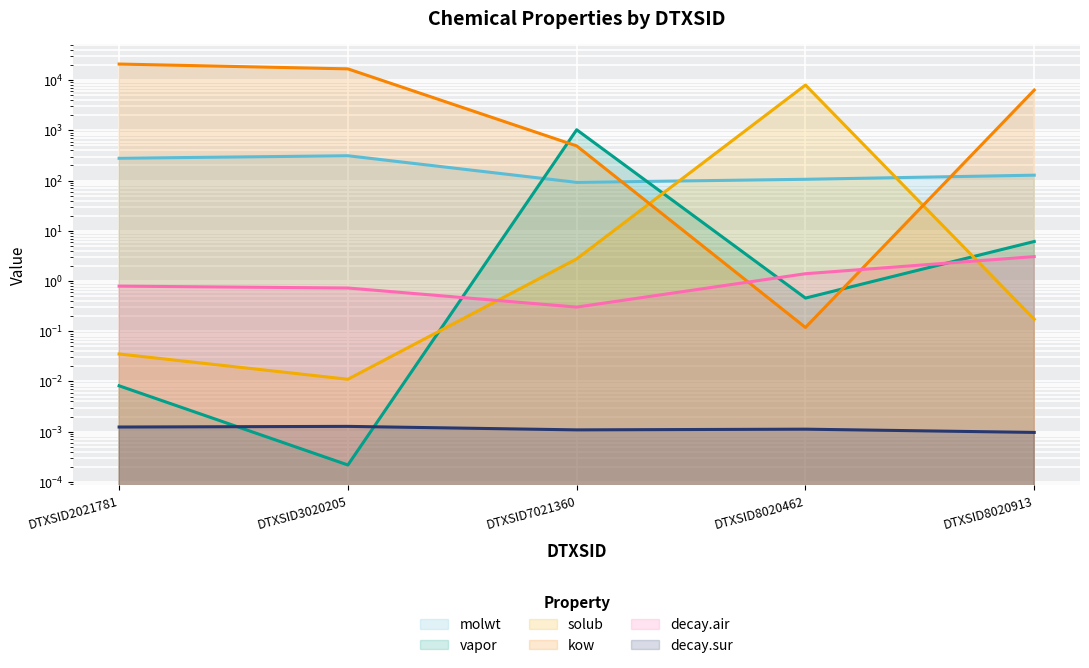

Which series has the largest total across all categories?

kow